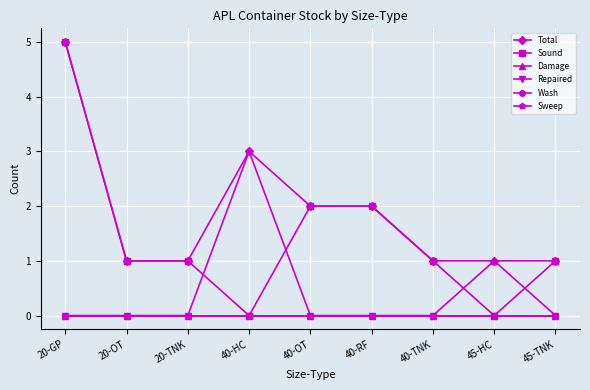

What is the difference between the highest and lowest values at 40-OT?

2